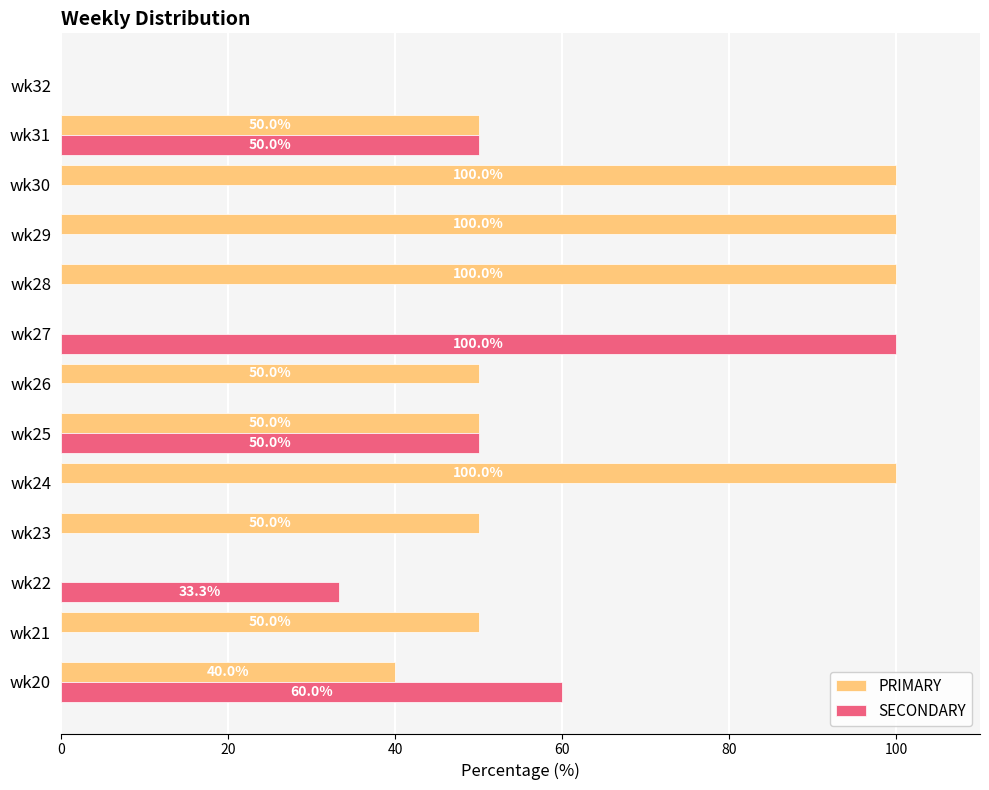

How many PRIMARY values are between 40 and 100?

10